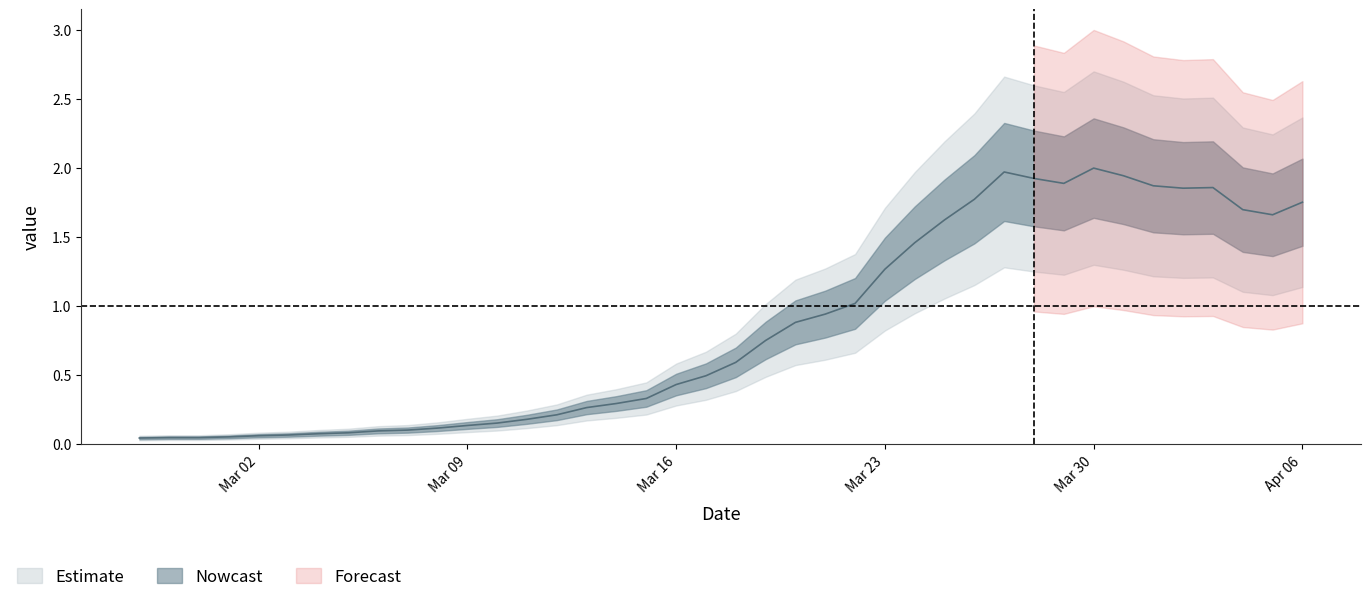

The value at 2020-03-18 is 0.6. True or false?

True